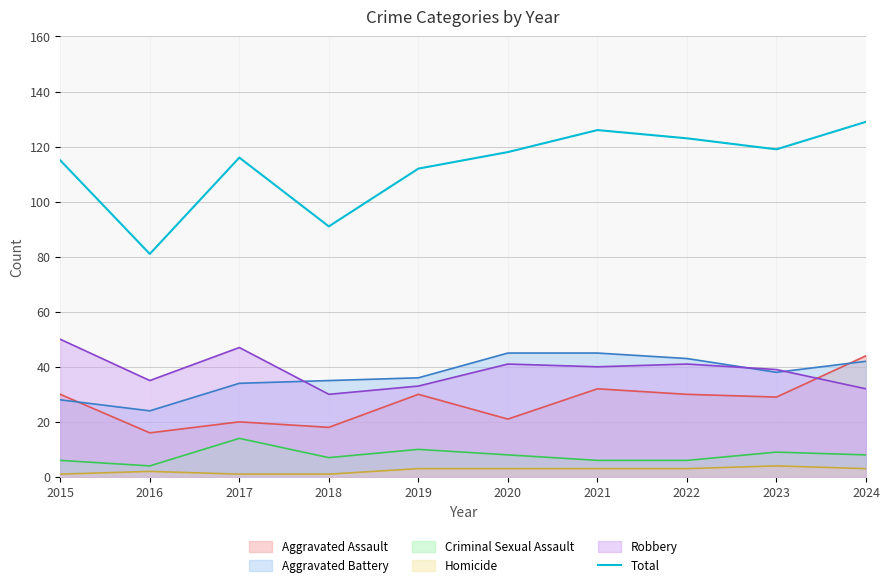

What is the value of the 1st point from the left?

115